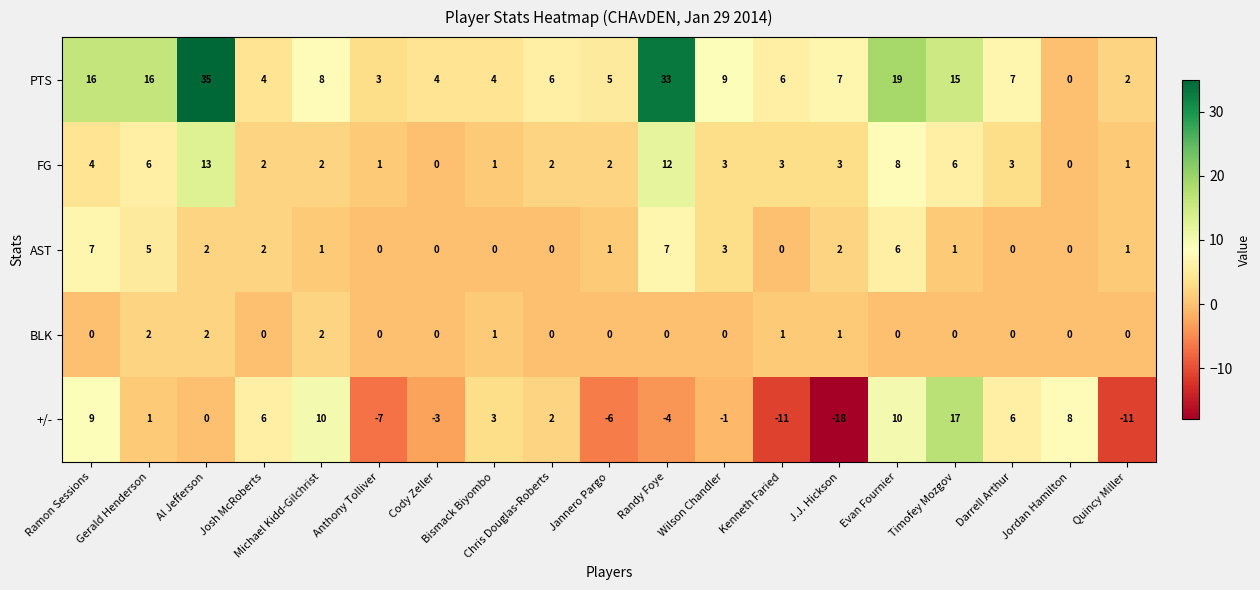

How many data points in BLK are above 0?

6